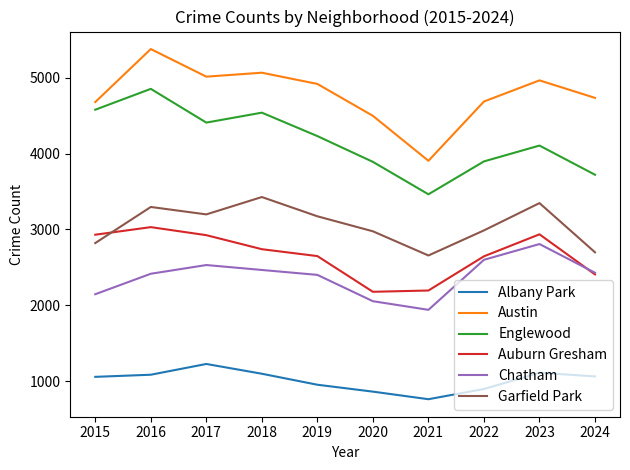

The value of Auburn Gresham at 2018 is 2740. True or false?

True